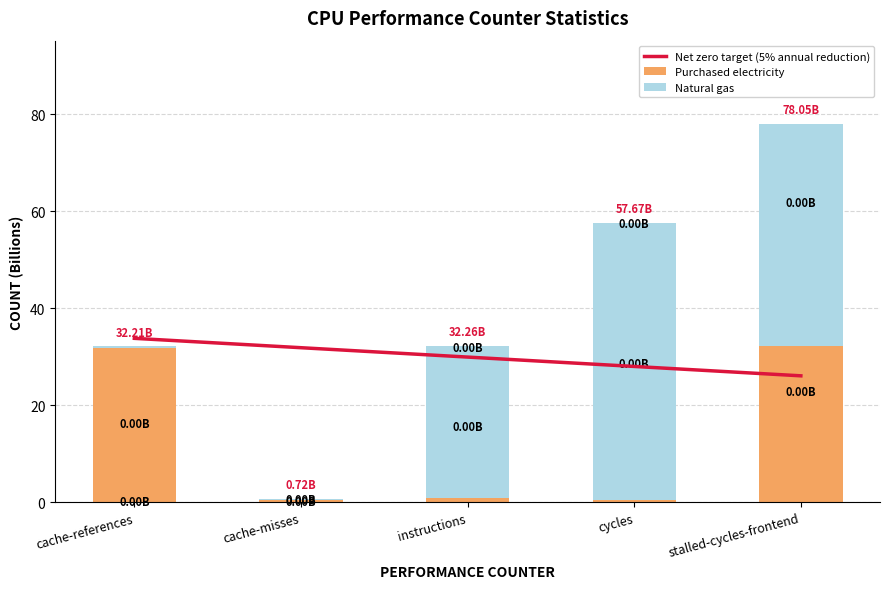

List the labels in order of Purchased electricity value, smallest first.

cycles, cache-misses, instructions, cache-references, stalled-cycles-frontend